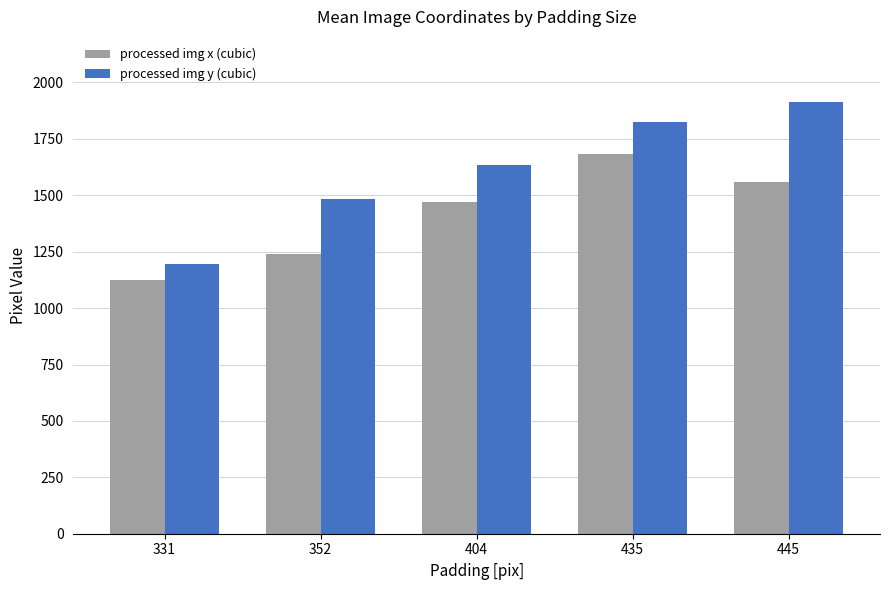

What is the greatest value displayed?

1914.8